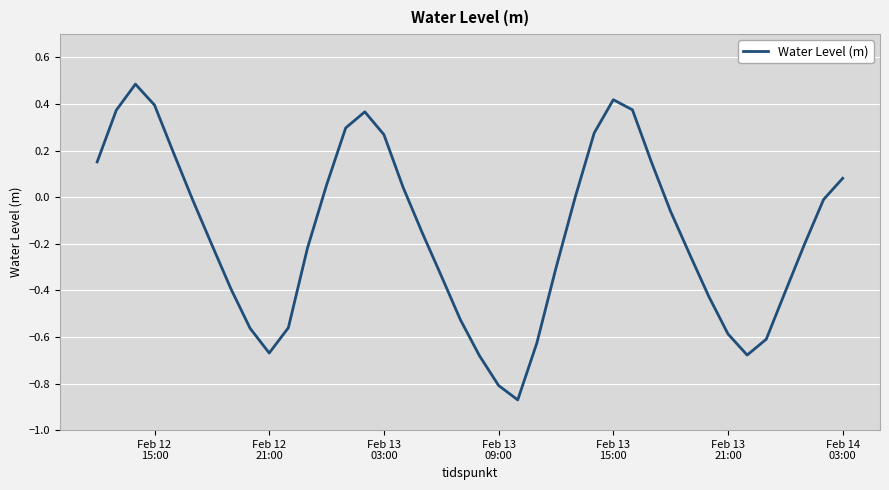

What is the difference between the maximum and minimum values?

1.4